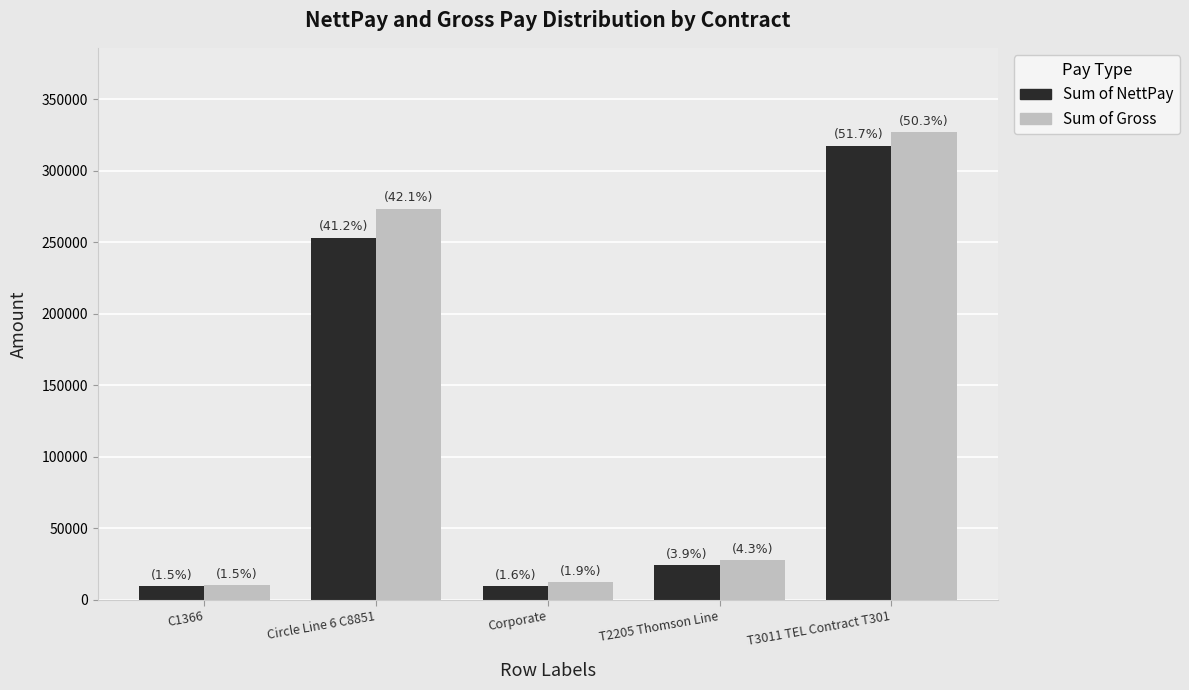

What is the sum of the Sum of NettPay values at C1366 and T3011 TEL Contract T301?

326991